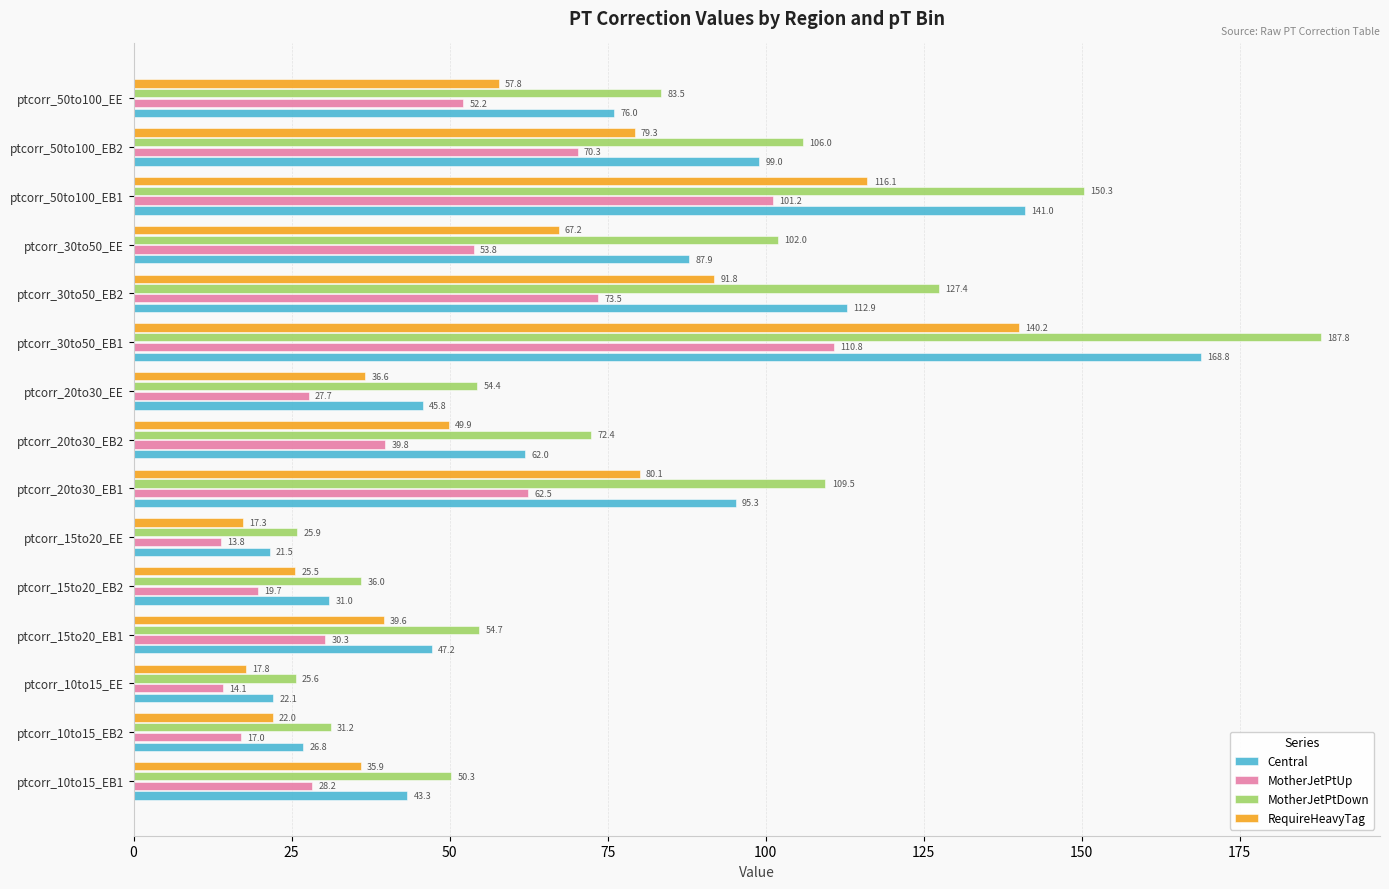

Which series has the largest total across all categories?

MotherJetPtDown